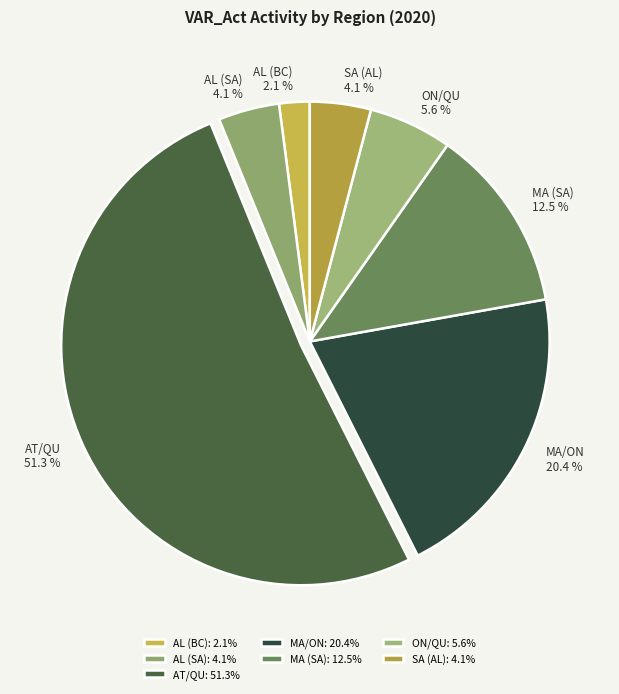

Is there any slice that represents more than half of the pie?

Yes